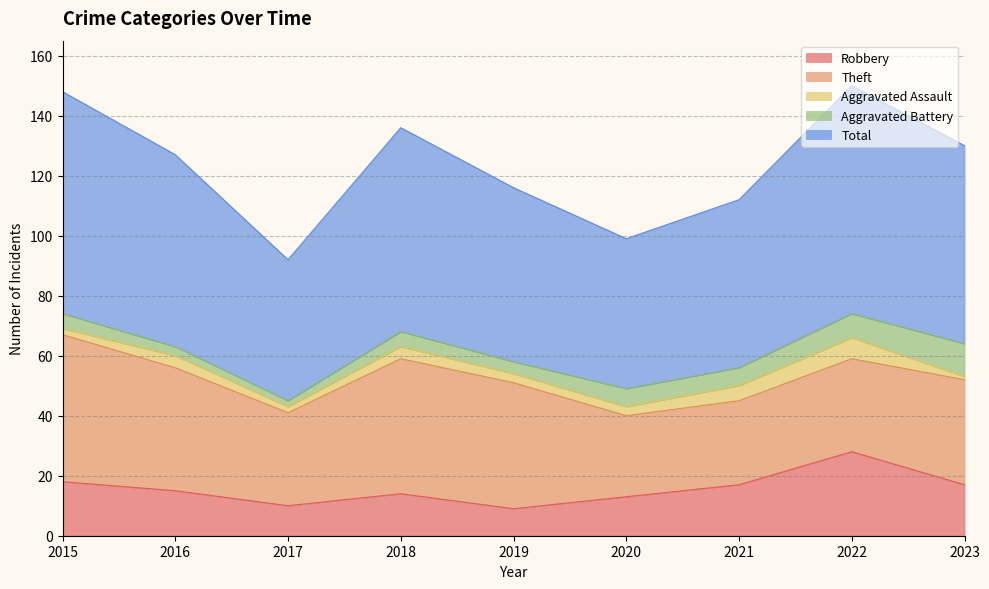

At how many categories does at least one series exceed 27?

9